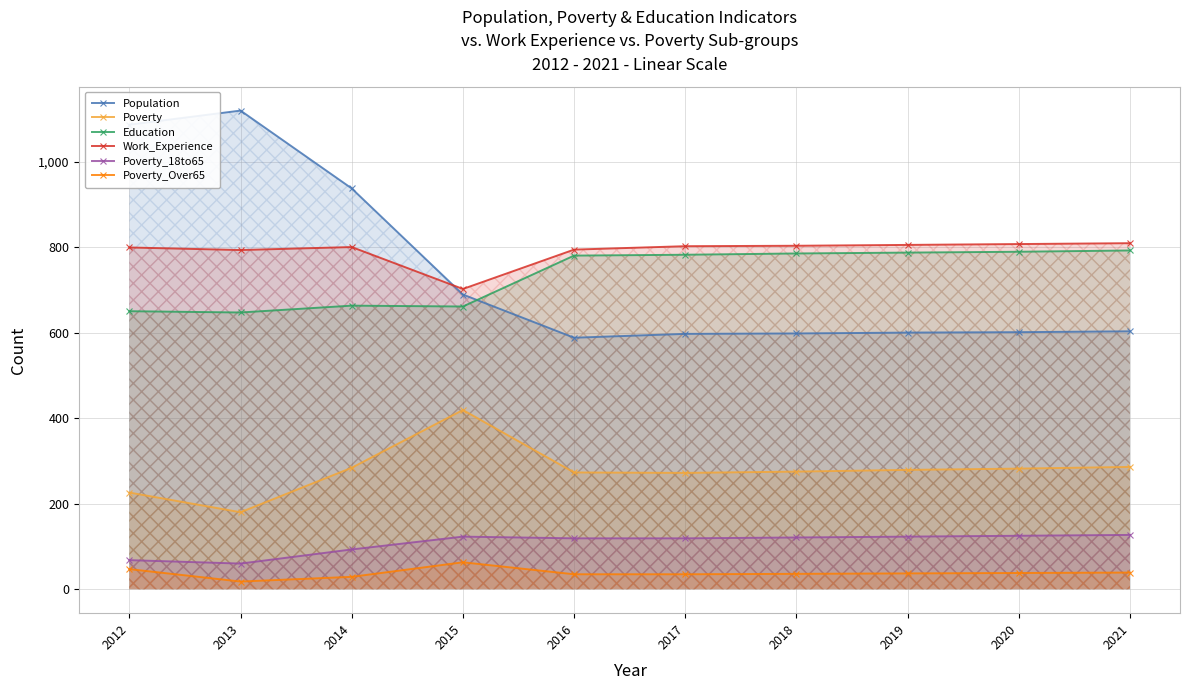

What is the value of the Poverty_Over65 point at the 3rd from the left?

29